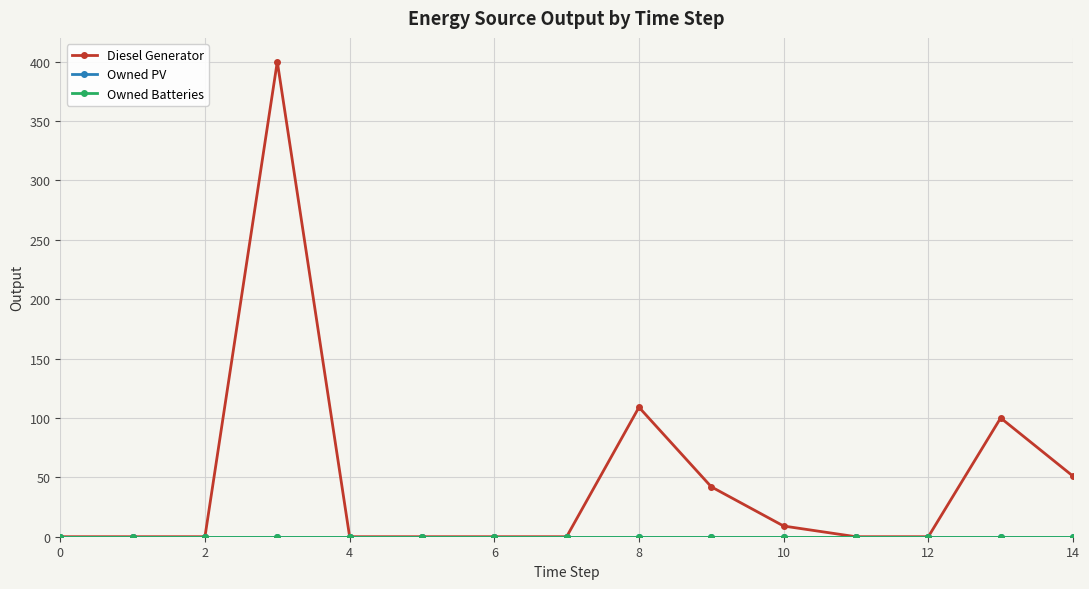

Does the chart have visible grid lines?

Yes